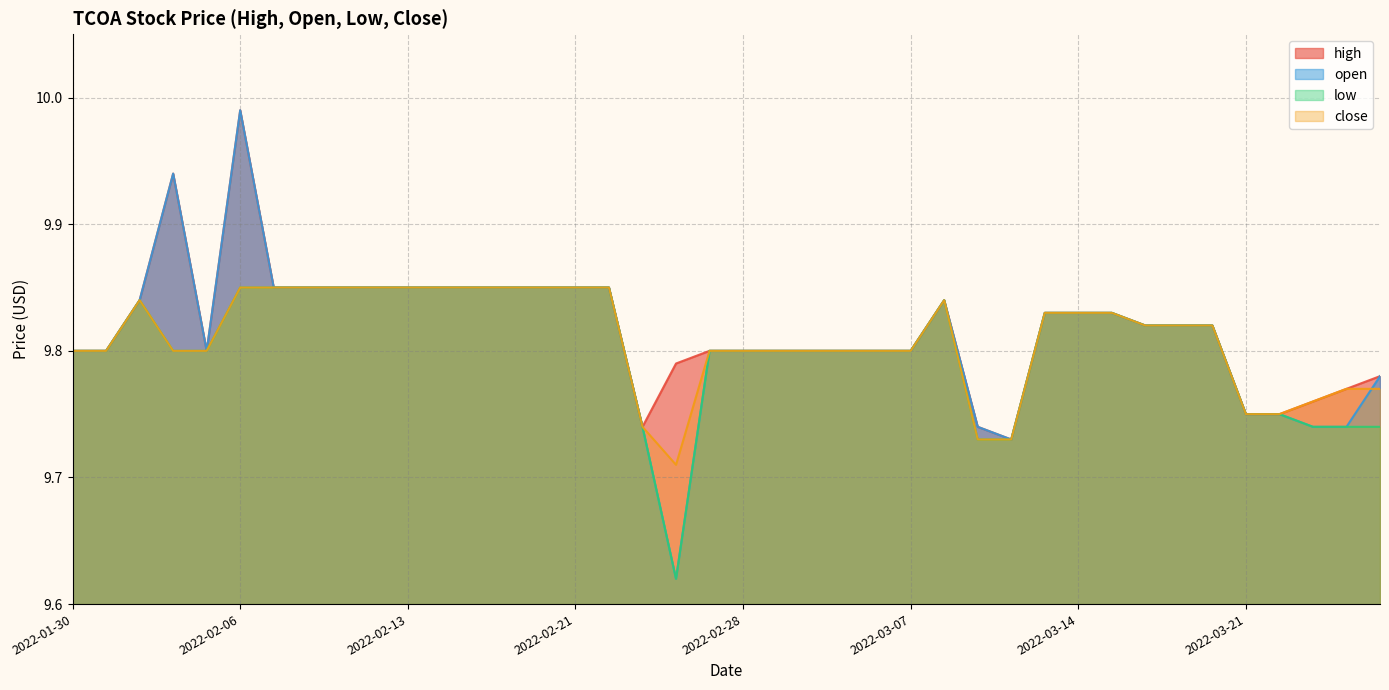

Which category has the lowest value across all series?

2022-02-24